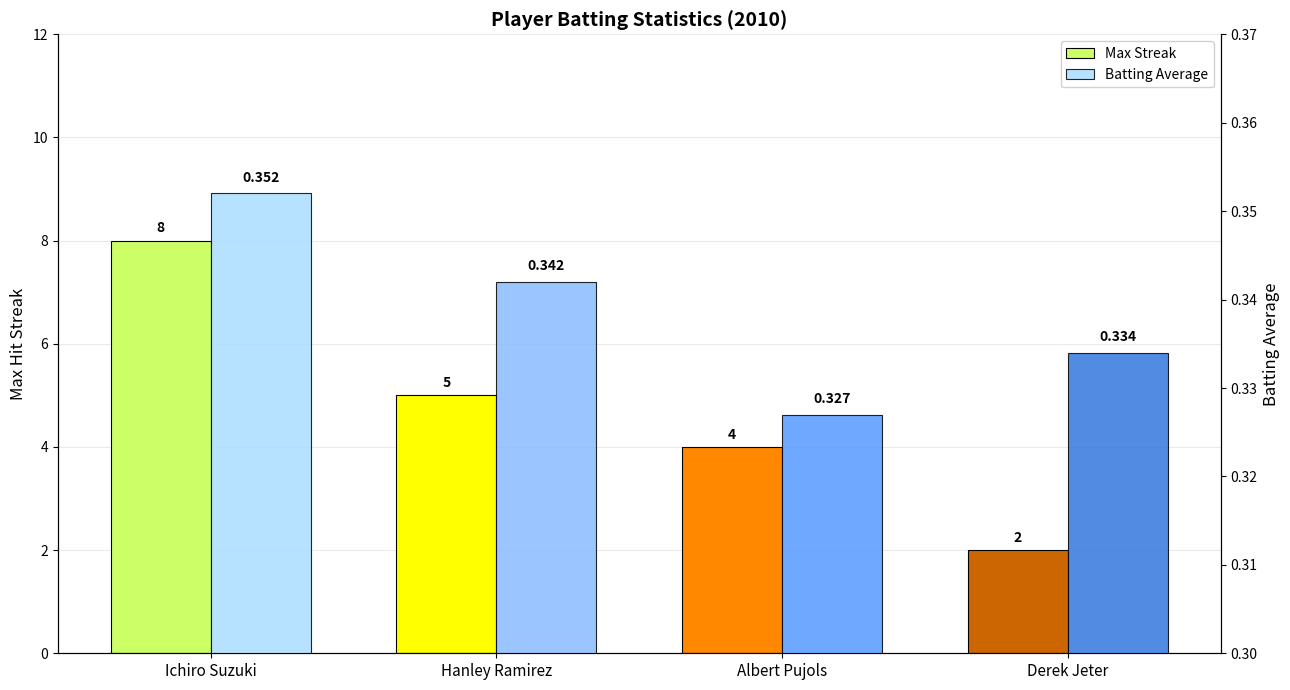

Which has a higher value, Hanley Ramirez or Derek Jeter?

Hanley Ramirez